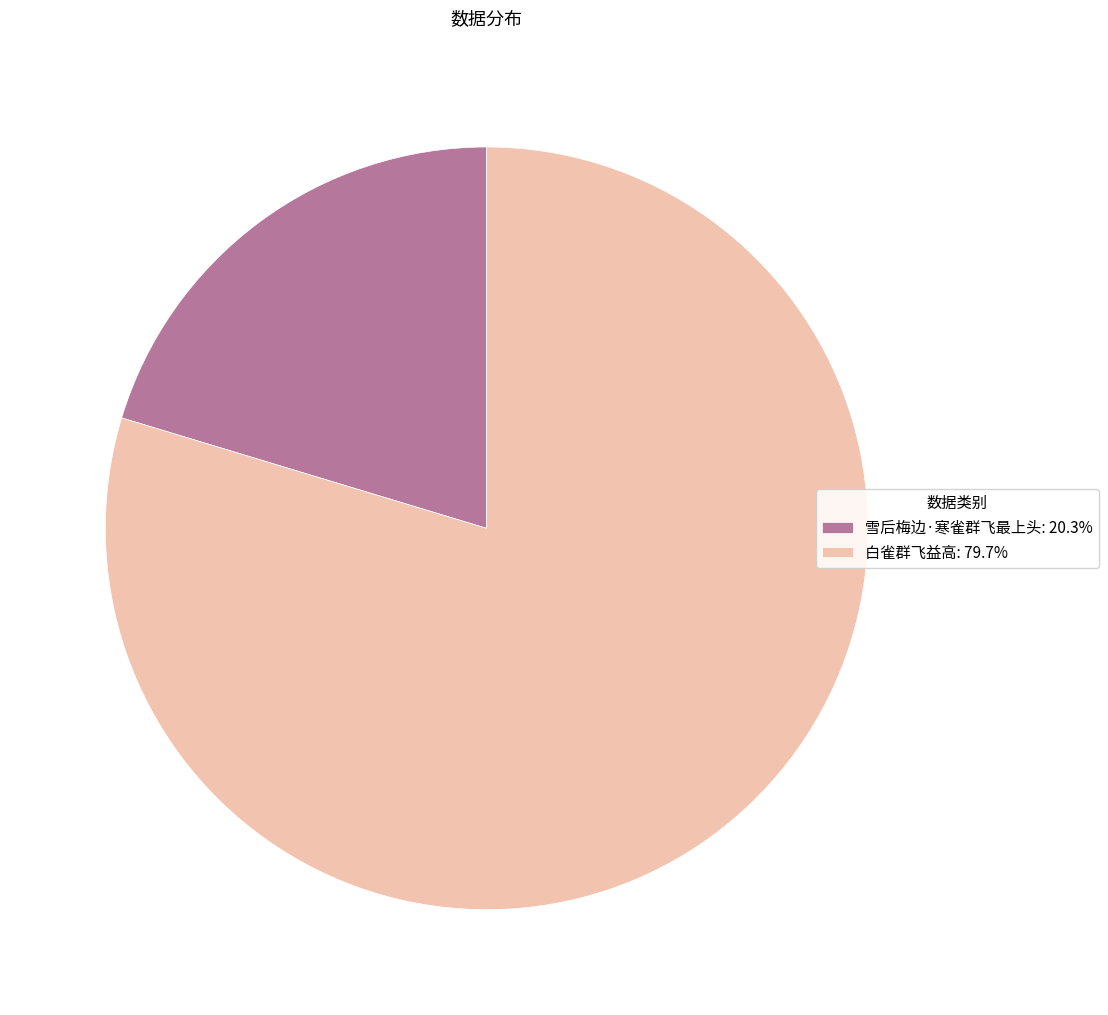

Which slice is the largest?

白雀群飞益高